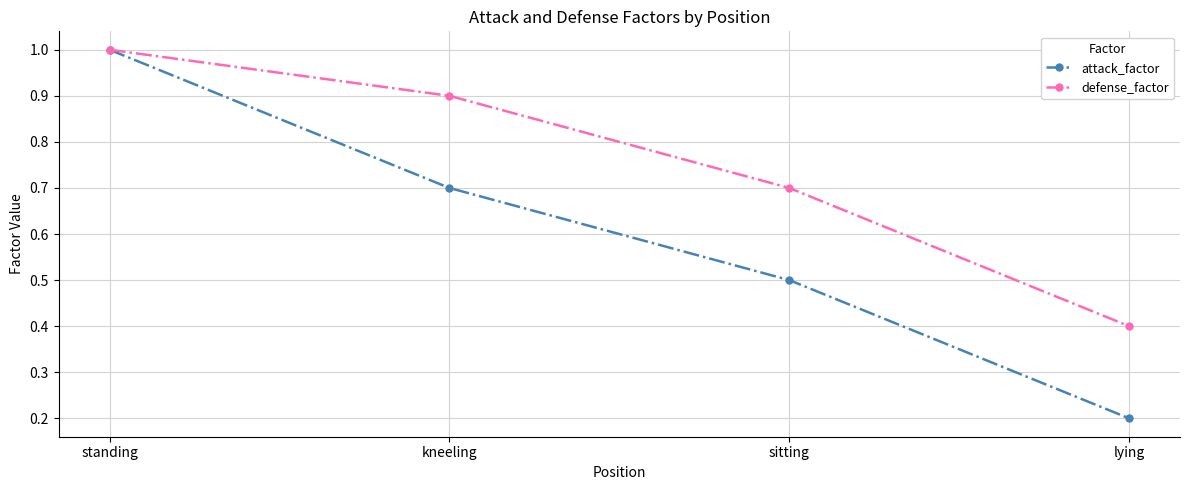

The value of attack_factor at standing is 0.4. True or false?

False